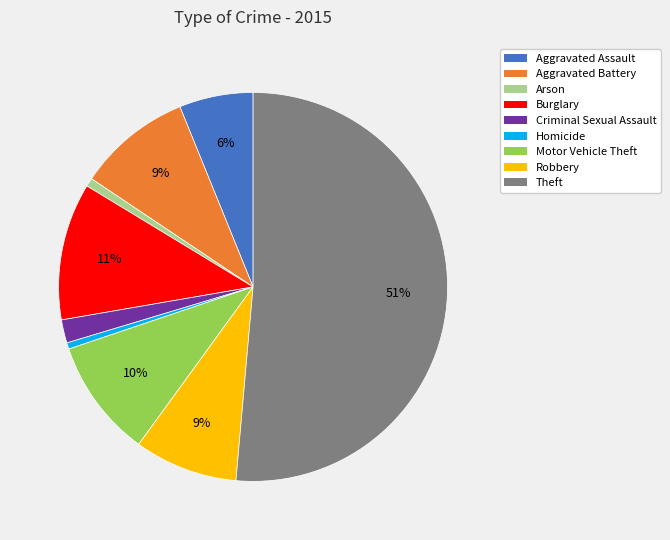

What is the majority slice?

Theft